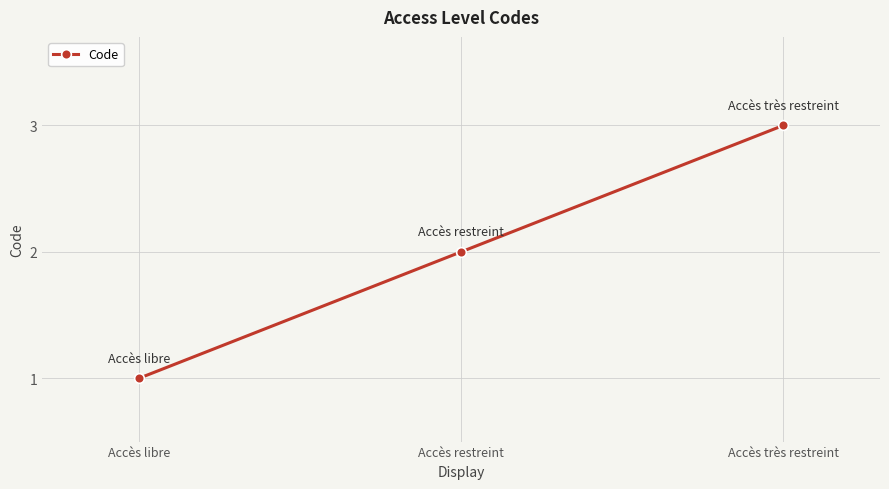

Reading left to right, transcribe all the data shown in this chart.

1	2	3